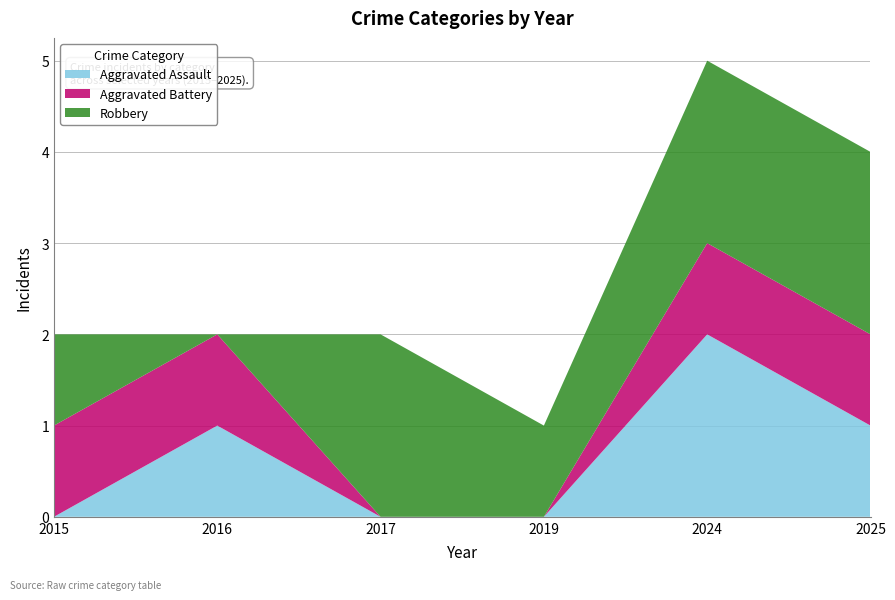

Reading right to left, what are all the values shown in this chart?

Aggravated Assault: 2025=1	2024=2	2019=0	2017=0	2016=1	2015=0
Aggravated Battery: 2025=1	2024=1	2019=0	2017=0	2016=1	2015=1
Robbery: 2025=2	2024=2	2019=1	2017=2	2016=0	2015=1